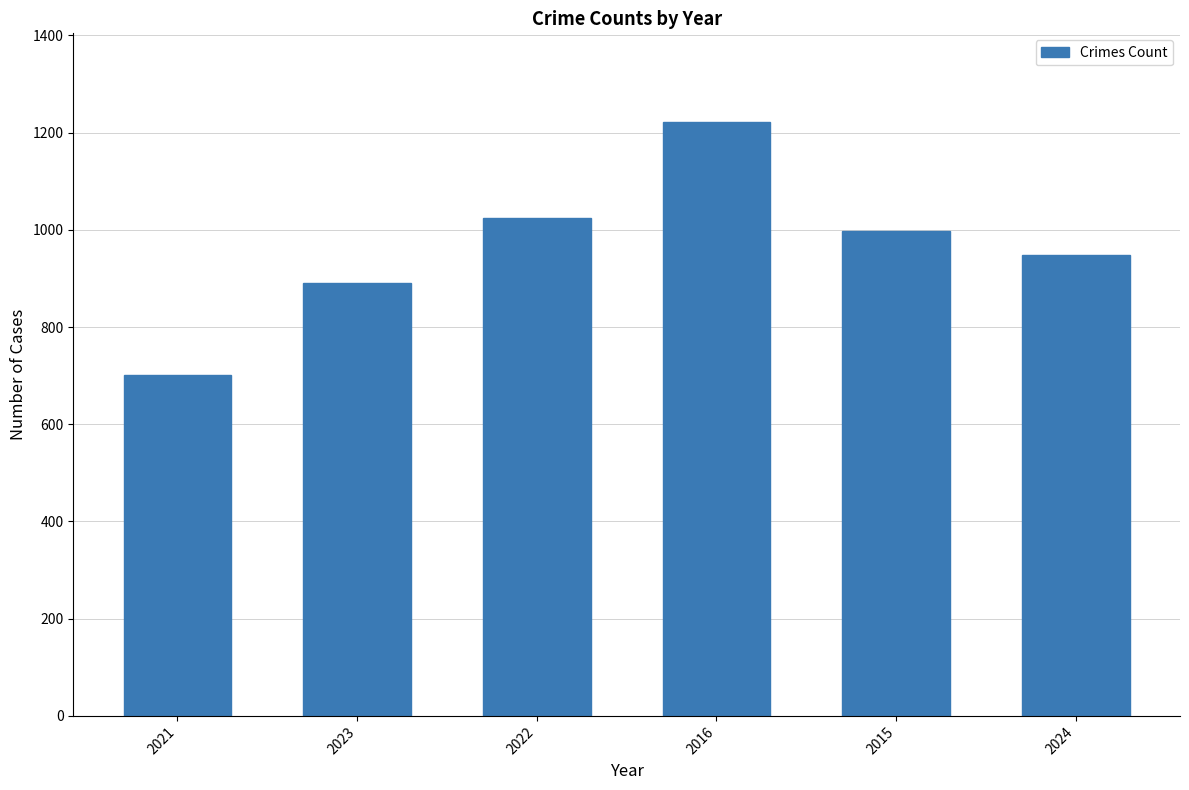

Which category has the highest value across all series?

2016